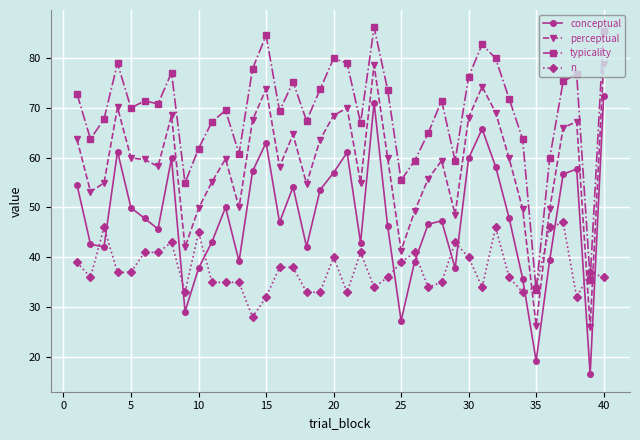

What is the difference between the maximum and minimum values in the conceptual series?

55.8